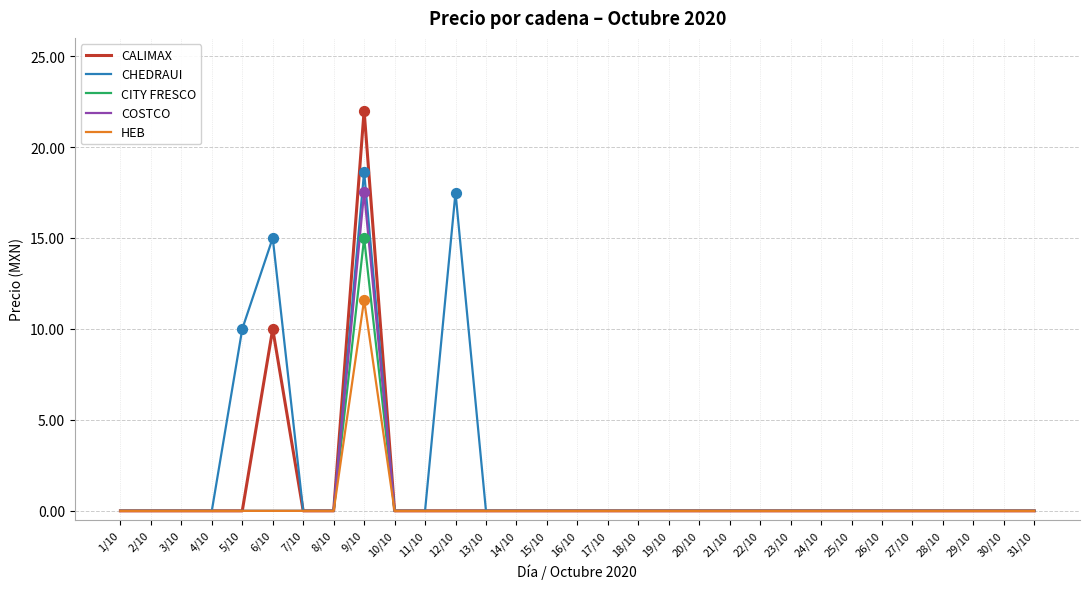

What are all the series names shown in the legend?

CALIMAX, CHEDRAUI, CITY FRESCO, COSTCO, HEB